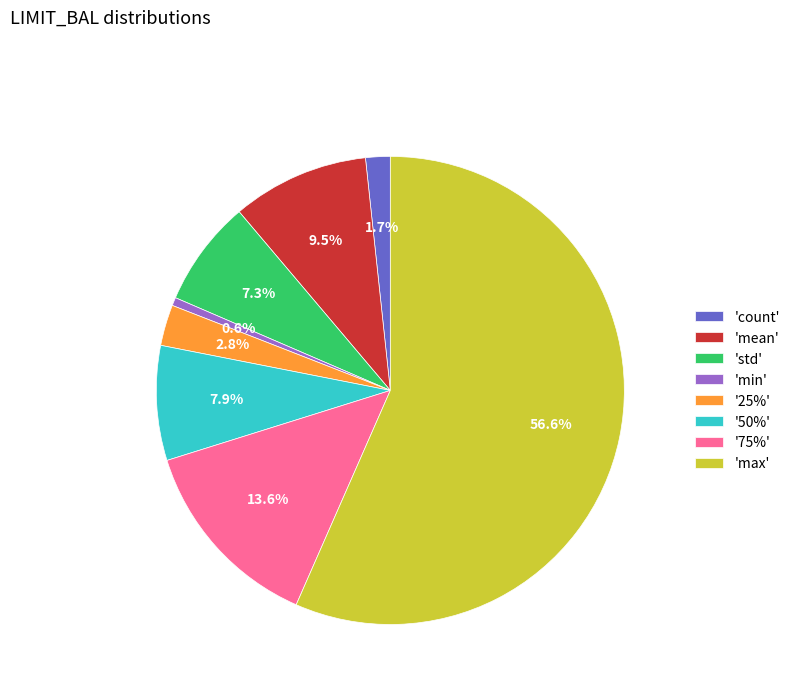

Which category has the biggest portion of the pie?

'max'